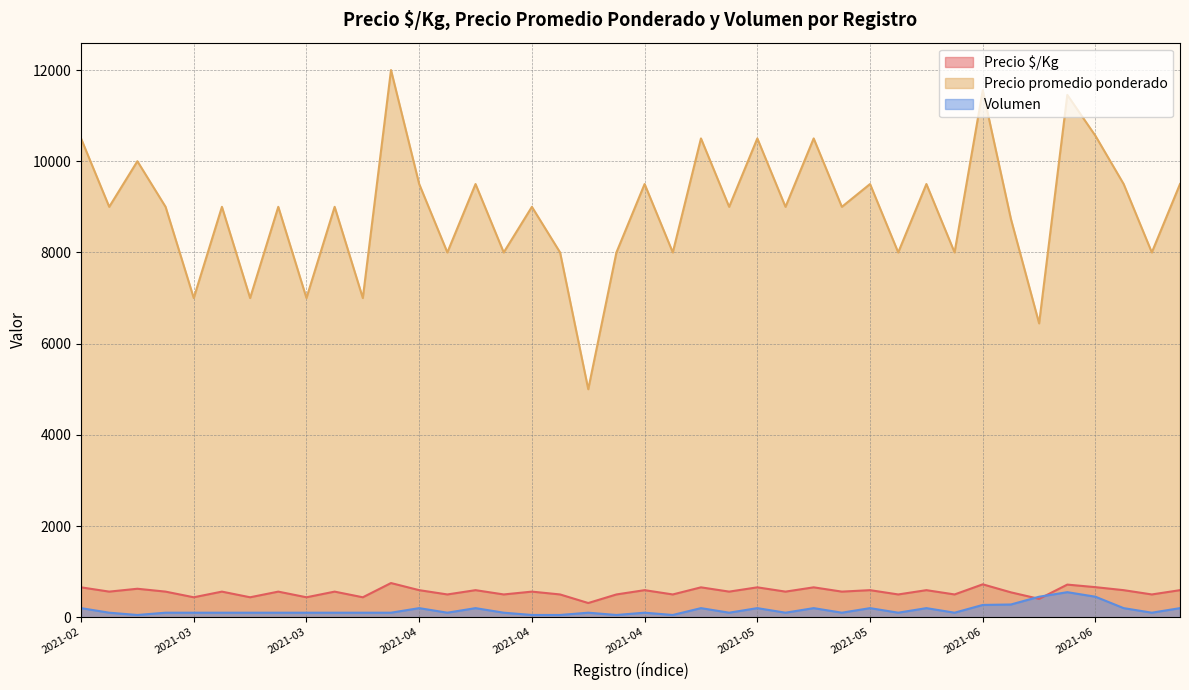

Which series changed the most between 2021-05 and 2021-06?

Precio promedio ponderado